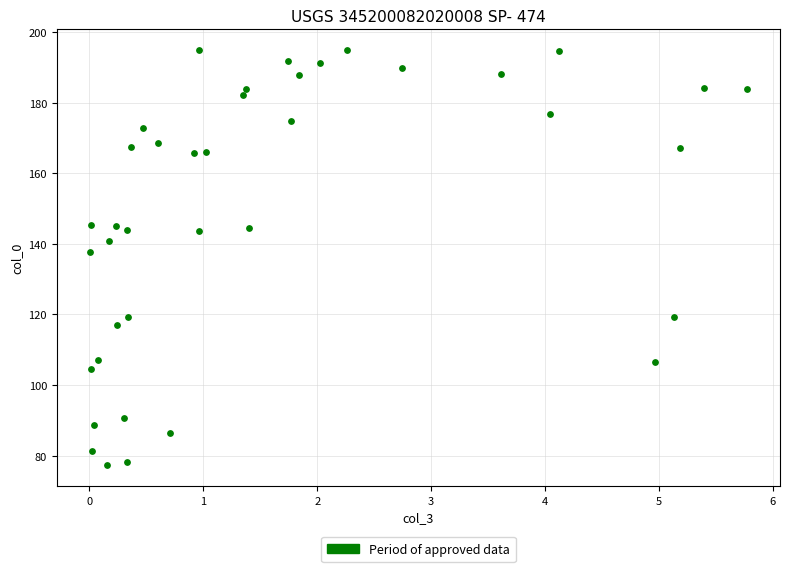

What is the range of Y values (max minus min)?

117.6